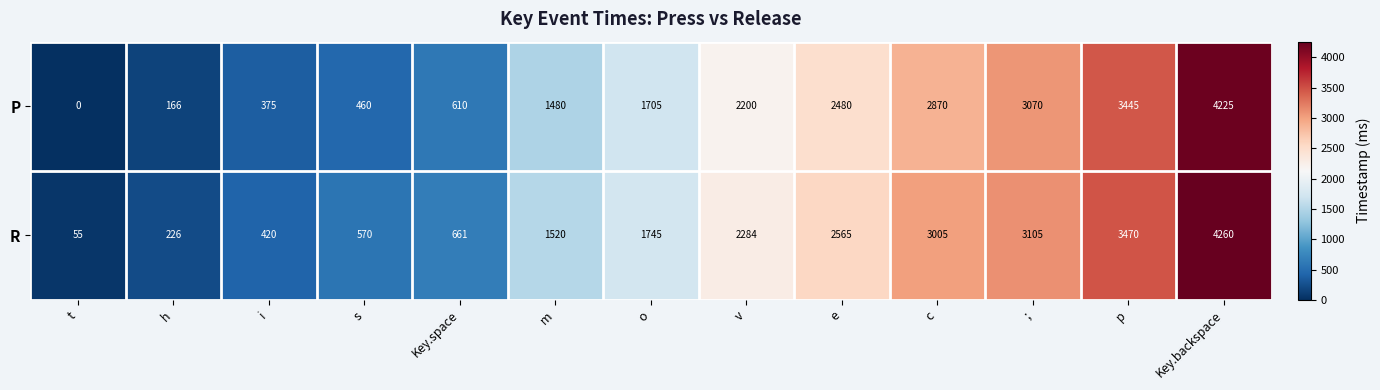

How many distinct data groups are displayed?

2